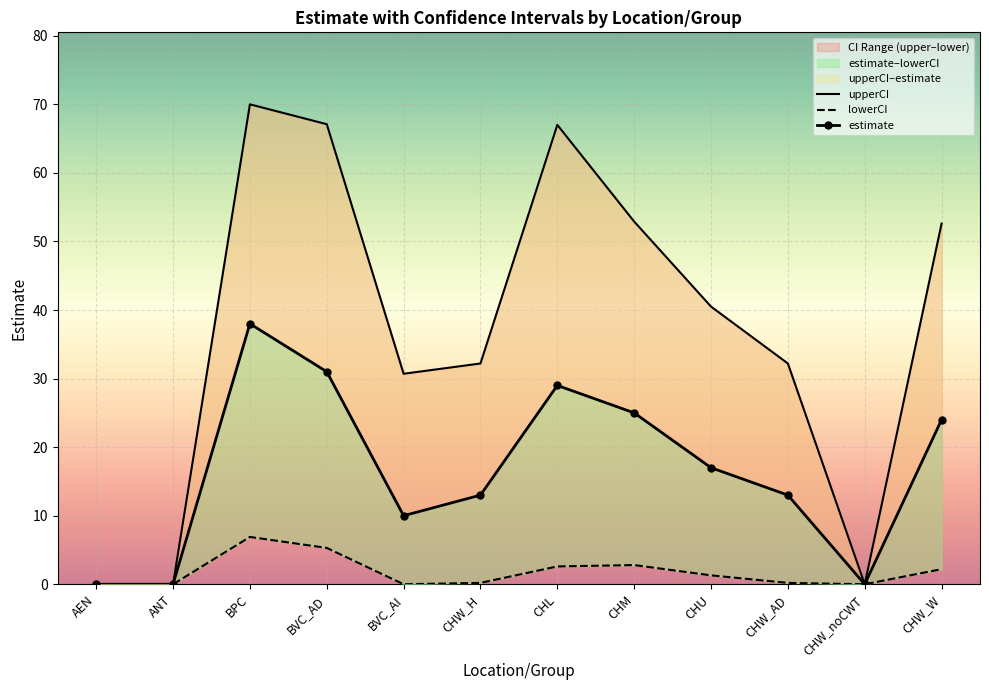

What is the spread (max minus min) of values at CHW_AD?

32.0